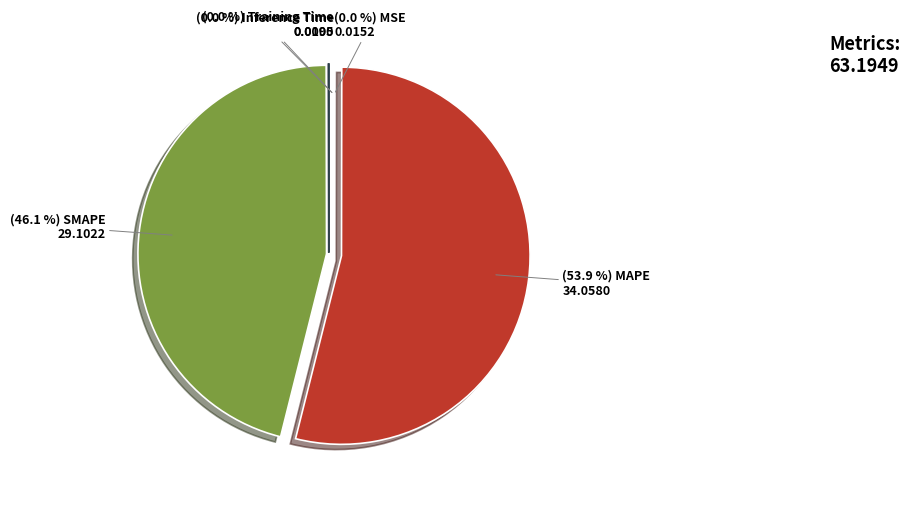

Does any single category account for the majority?

Yes